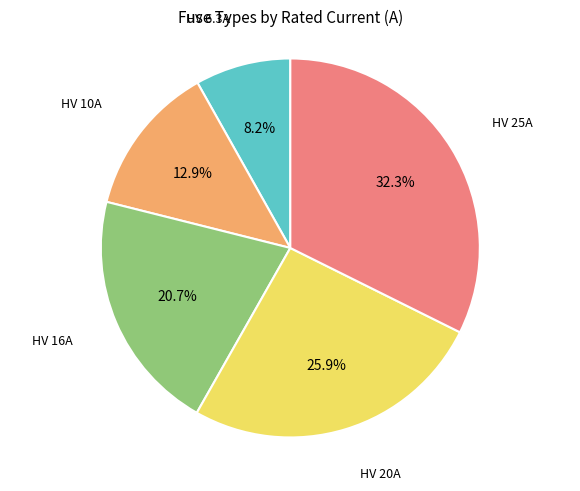

Combined, do HV 6.3A and HV 25A account for over 50%?

No